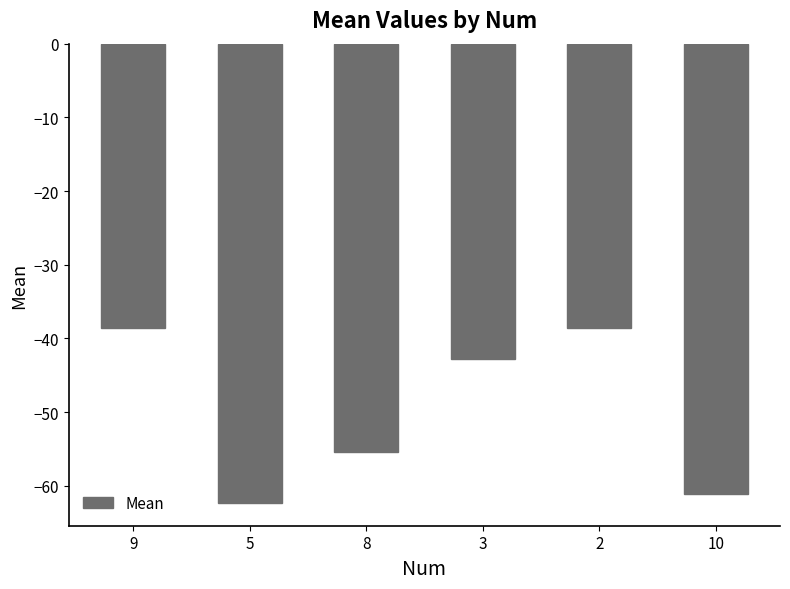

What is the label of the 2nd bar from the right?

2